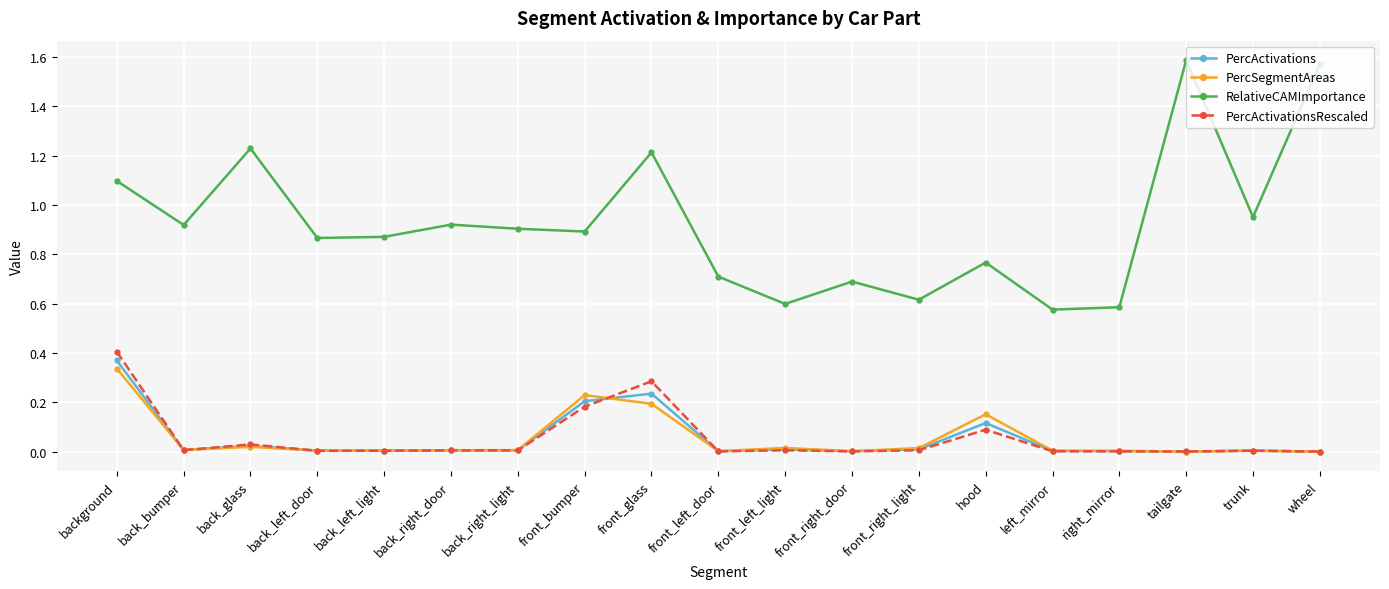

At how many categories does at least one series exceed 0?

19